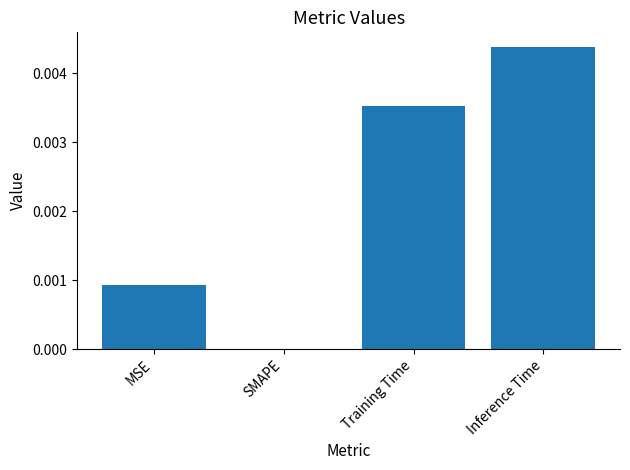

Between Training Time and MSE, which is larger?

Training Time